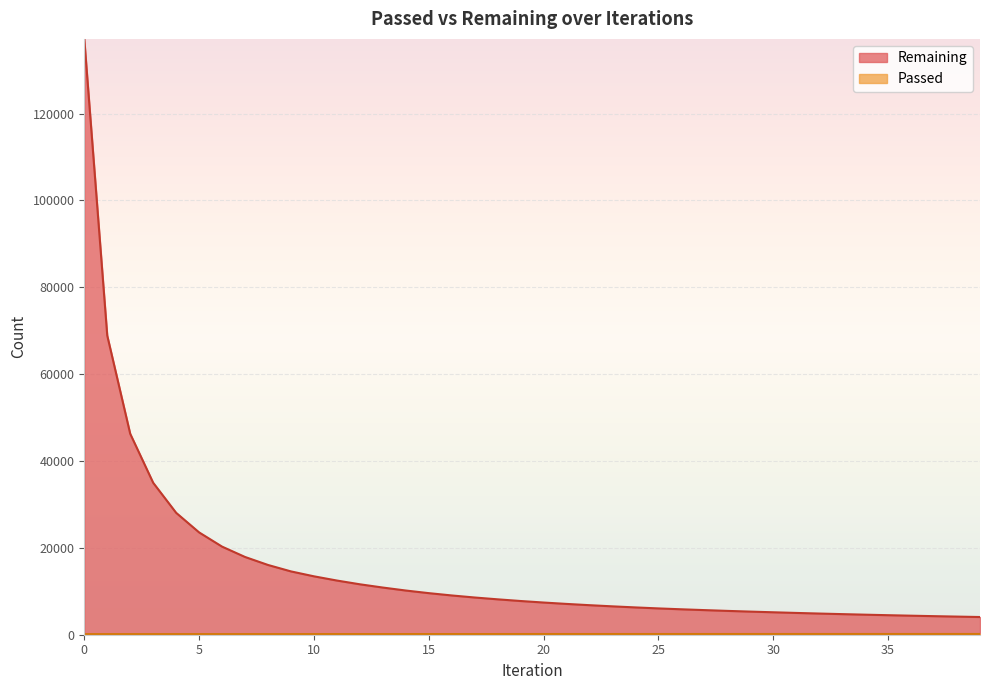

Count the number of data series in this chart.

2